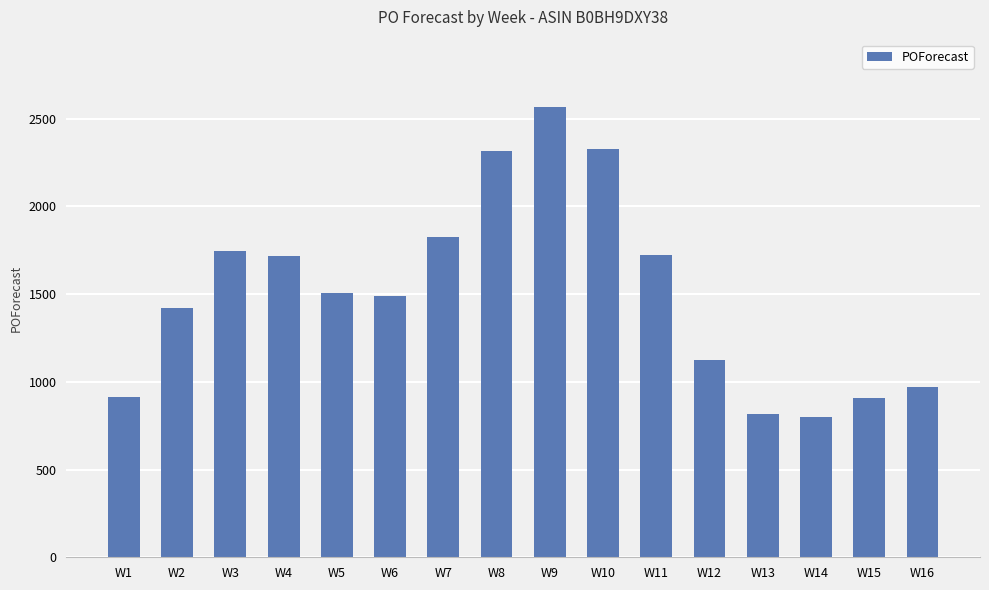

What is the sum of the values at W15 and W7?

2731